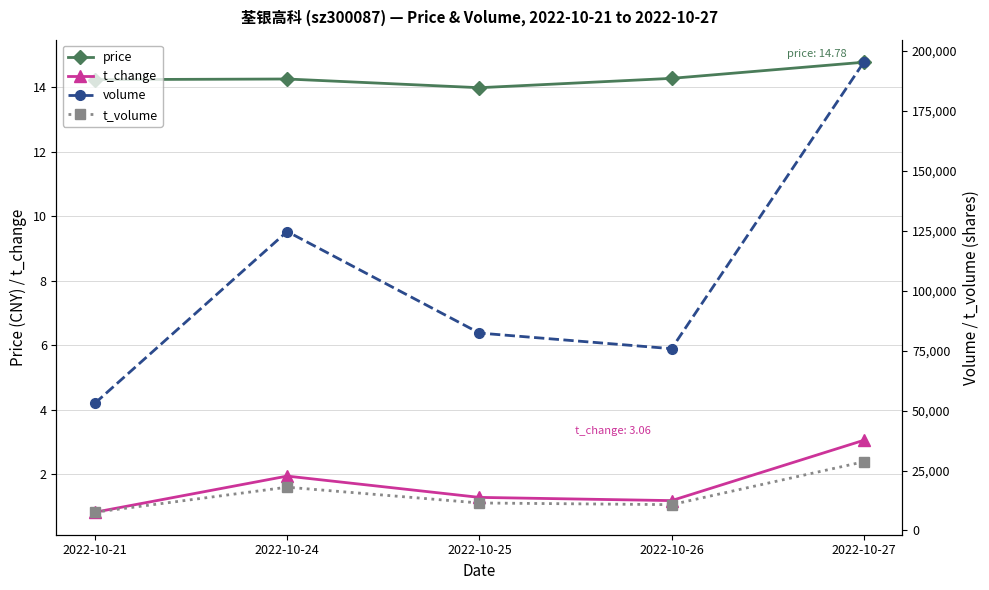

What is the highest value of the t_volume series?

28674.0